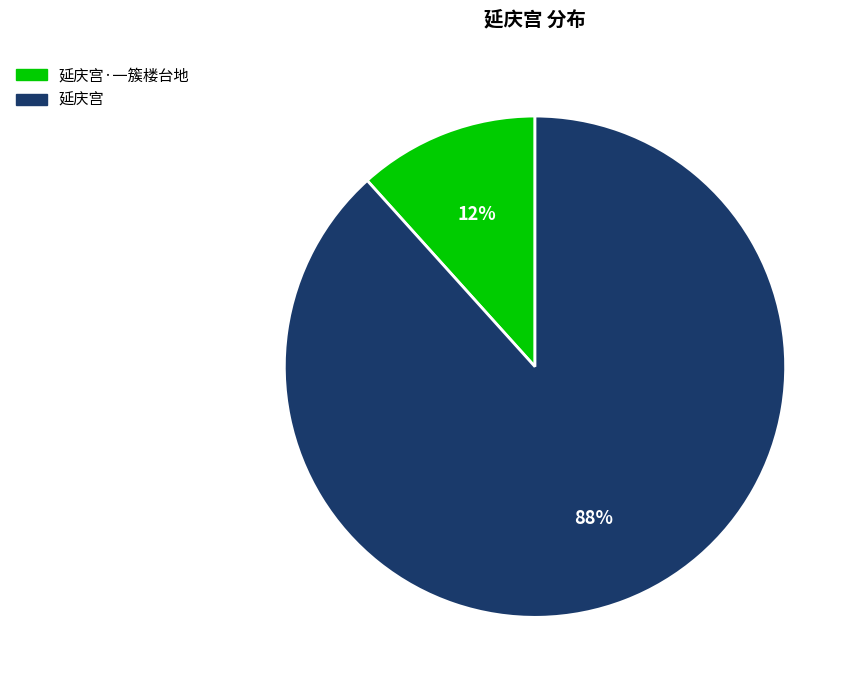

To the nearest percent, what is the average slice percentage?

50%